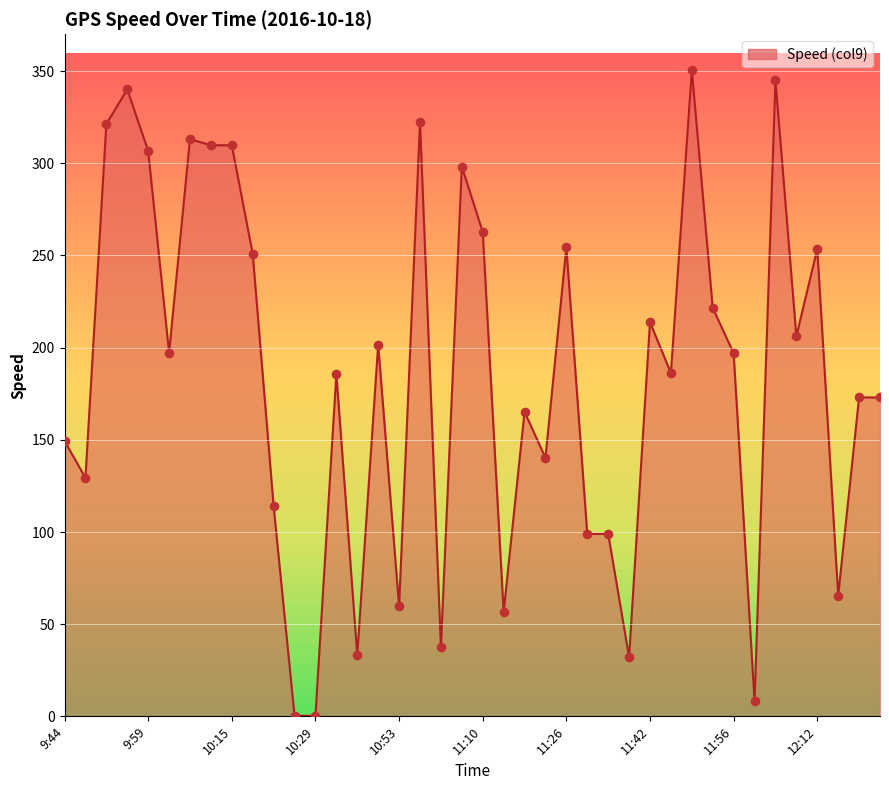

What is the difference between the maximum and minimum values?

350.2